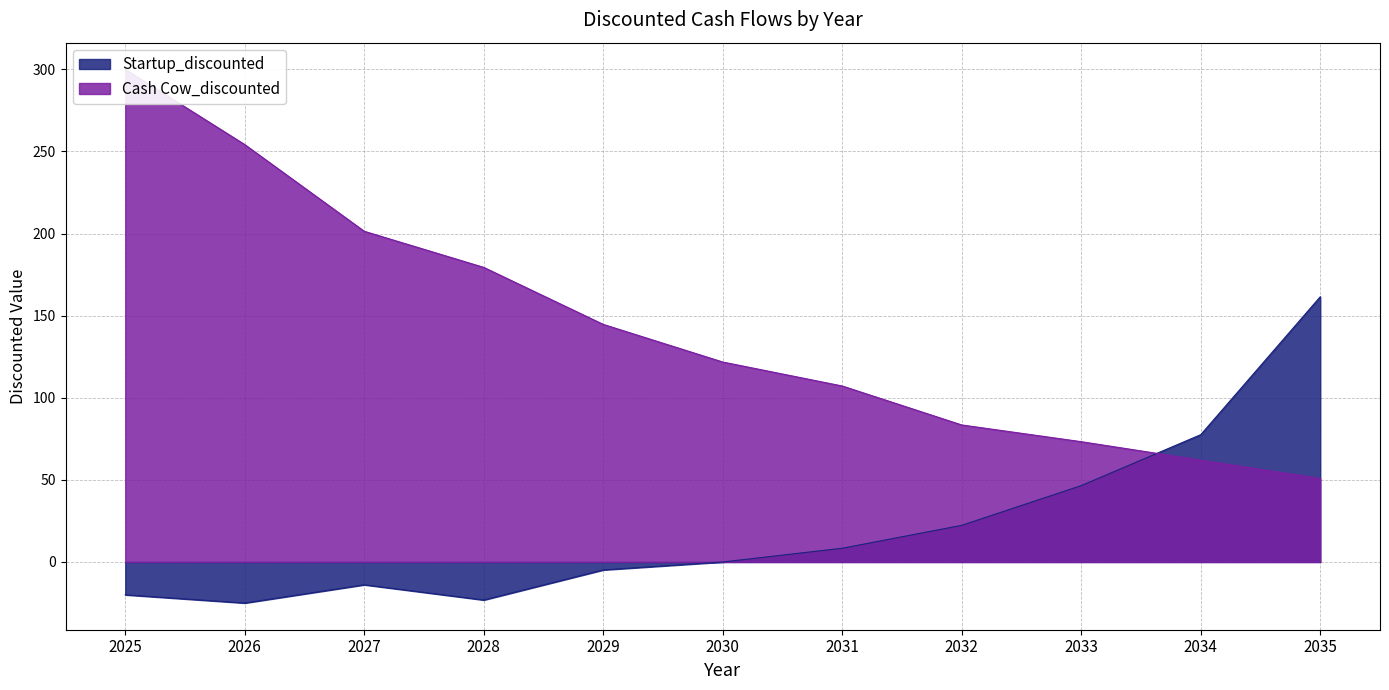

How many values in the Startup_discounted series exceed 0?

5